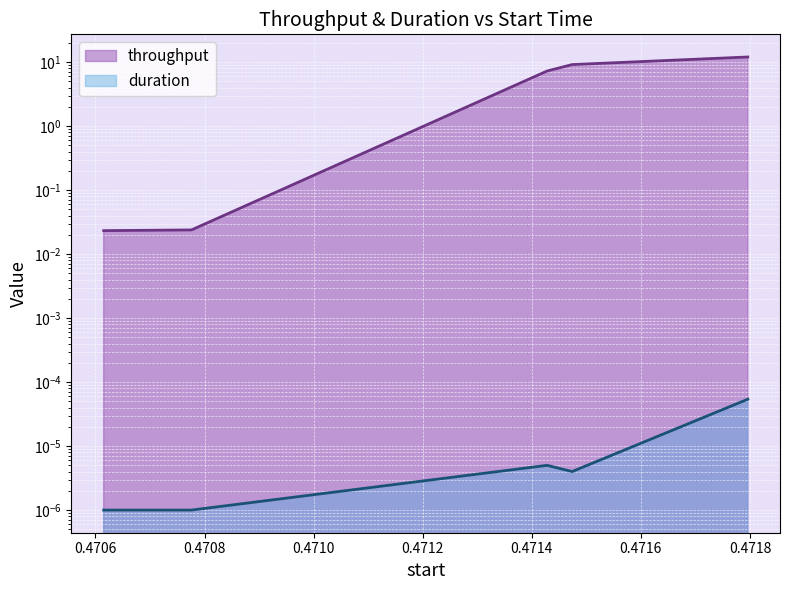

Which series changed the most between 0.470615 and 0.471474?

throughput